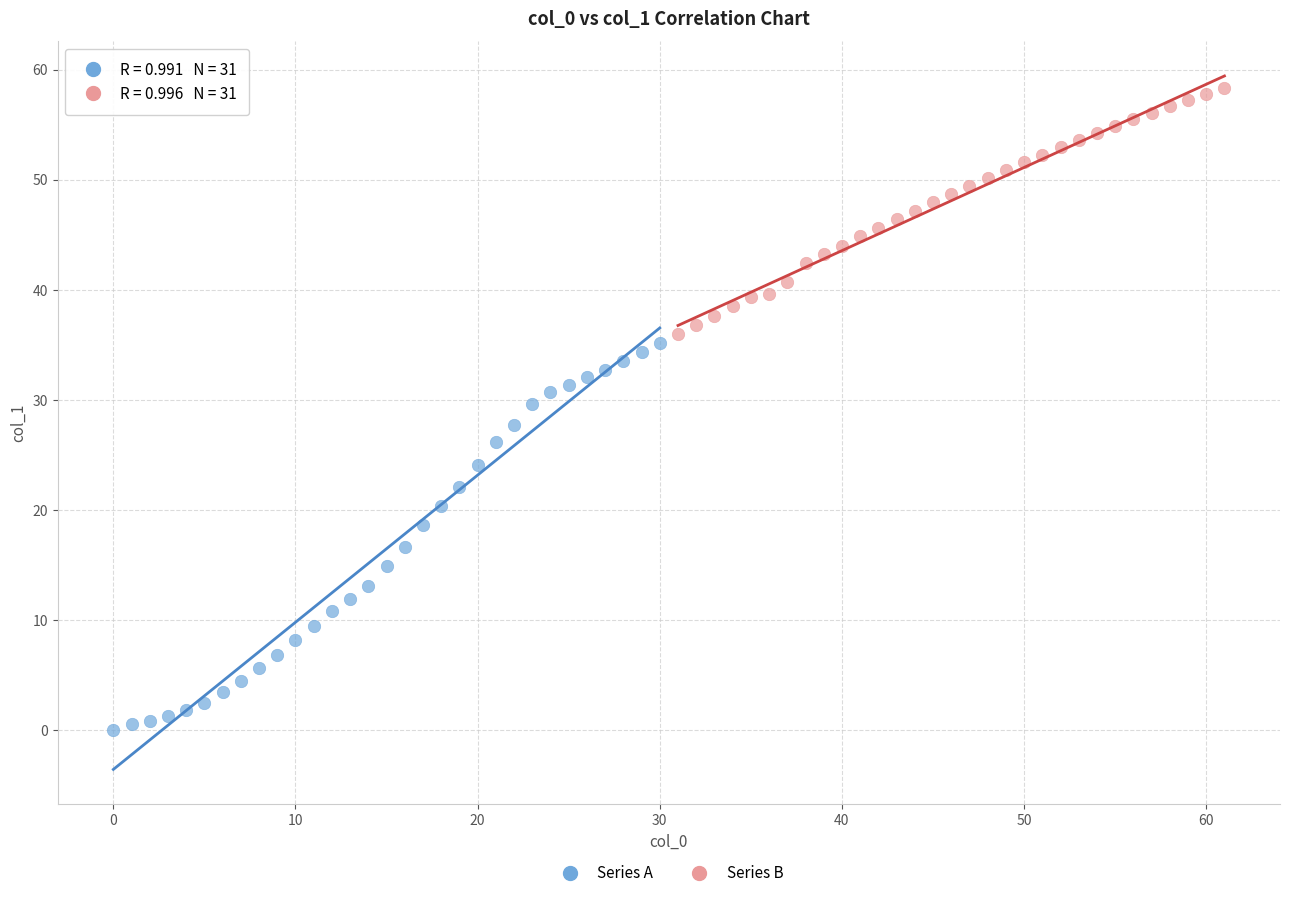

Which series reaches the minimum Y coordinate?

Series A